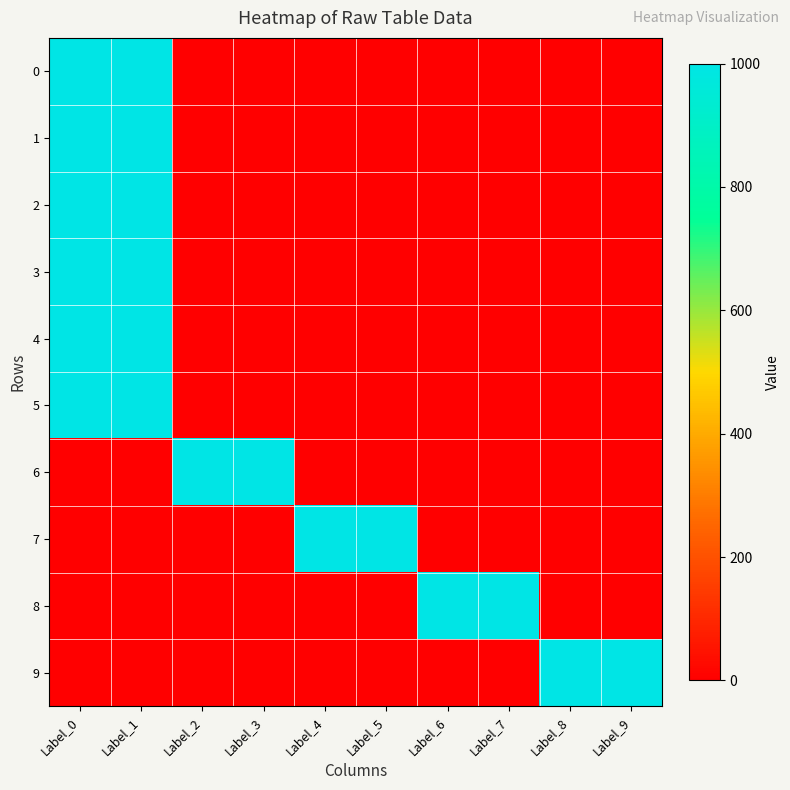

Reading right to left, list all the values displayed in this chart.

0: Label_9=0	Label_8=0	Label_7=0	Label_6=0	Label_5=0	Label_4=0	Label_3=0	Label_2=0	Label_1=1000	Label_0=1000
1: Label_9=0	Label_8=0	Label_7=0	Label_6=0	Label_5=0	Label_4=0	Label_3=0	Label_2=0	Label_1=1000	Label_0=1000
2: Label_9=0	Label_8=0	Label_7=0	Label_6=0	Label_5=0	Label_4=0	Label_3=0	Label_2=0	Label_1=1000	Label_0=1000
3: Label_9=0	Label_8=0	Label_7=0	Label_6=0	Label_5=0	Label_4=0	Label_3=0	Label_2=0	Label_1=1000	Label_0=1000
4: Label_9=0	Label_8=0	Label_7=0	Label_6=0	Label_5=0	Label_4=0	Label_3=0	Label_2=0	Label_1=1000	Label_0=1000
5: Label_9=0	Label_8=0	Label_7=0	Label_6=0	Label_5=0	Label_4=0	Label_3=0	Label_2=0	Label_1=1000	Label_0=1000
6: Label_9=0	Label_8=0	Label_7=0	Label_6=0	Label_5=0	Label_4=0	Label_3=1000	Label_2=1000	Label_1=0	Label_0=0
7: Label_9=0	Label_8=0	Label_7=0	Label_6=0	Label_5=1000	Label_4=1000	Label_3=0	Label_2=0	Label_1=0	Label_0=0
8: Label_9=0	Label_8=0	Label_7=1000	Label_6=1000	Label_5=0	Label_4=0	Label_3=0	Label_2=0	Label_1=0	Label_0=0
9: Label_9=1000	Label_8=1000	Label_7=0	Label_6=0	Label_5=0	Label_4=0	Label_3=0	Label_2=0	Label_1=0	Label_0=0